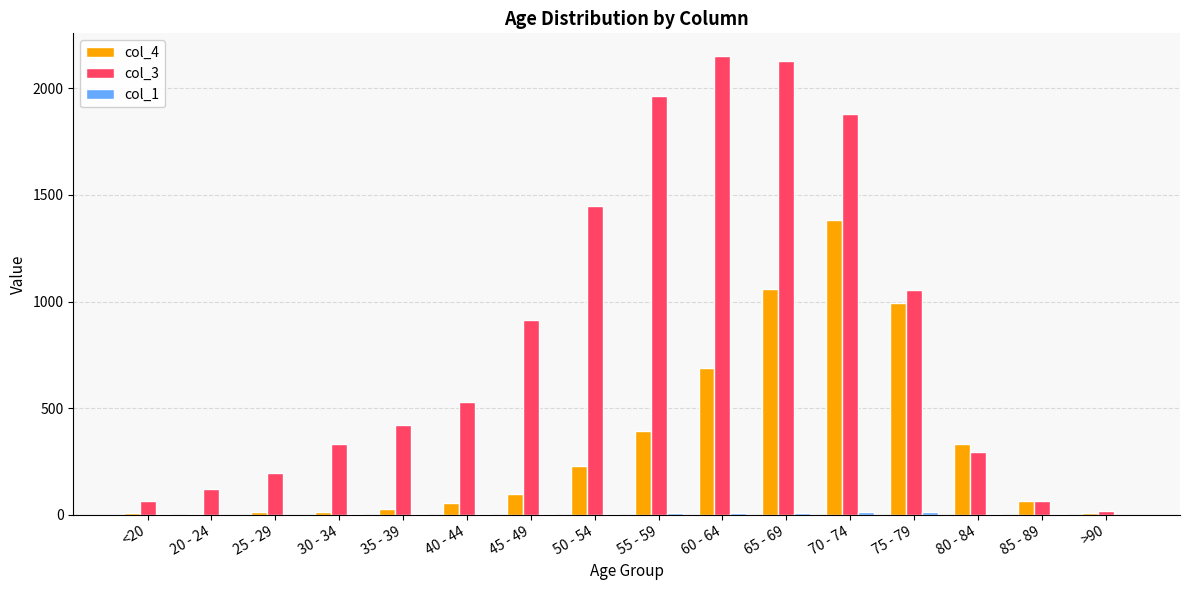

The col_3 series shows 915 at 45 - 49. True or false?

True